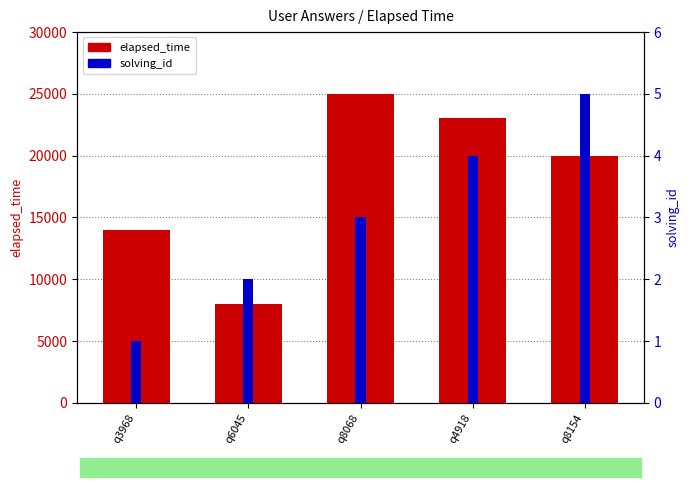

The elapsed_time series shows 12726 at q4918. True or false?

False